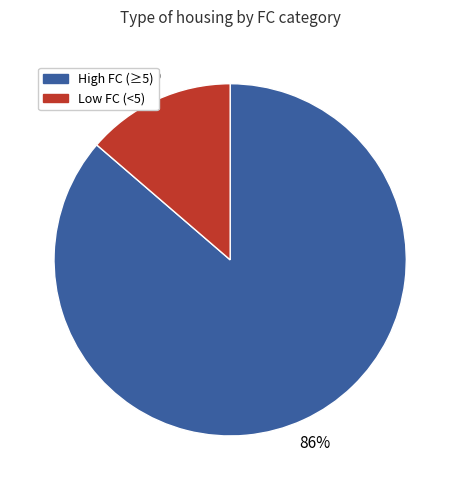

Does any single category account for the majority?

Yes